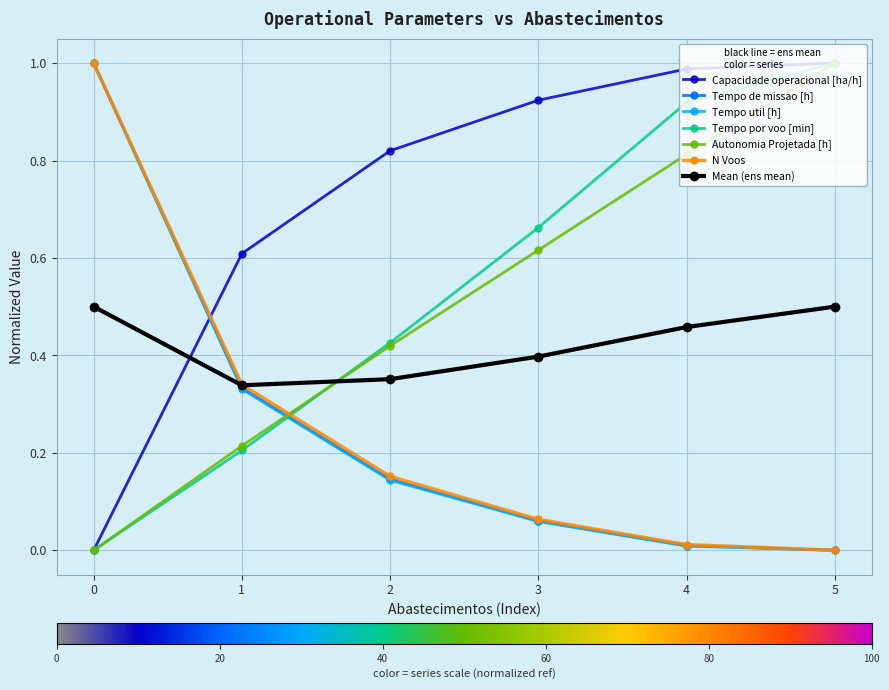

Between 2 and 3, which series saw the biggest shift?

Tempo por voo [min]